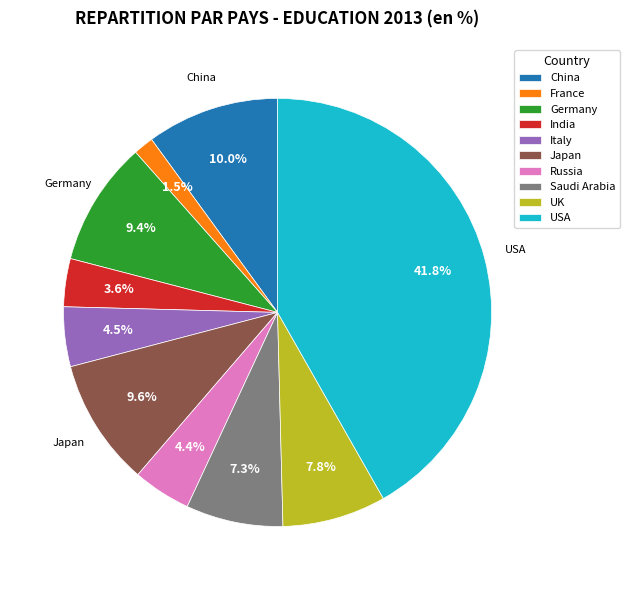

What is the largest slice in the pie chart?

USA